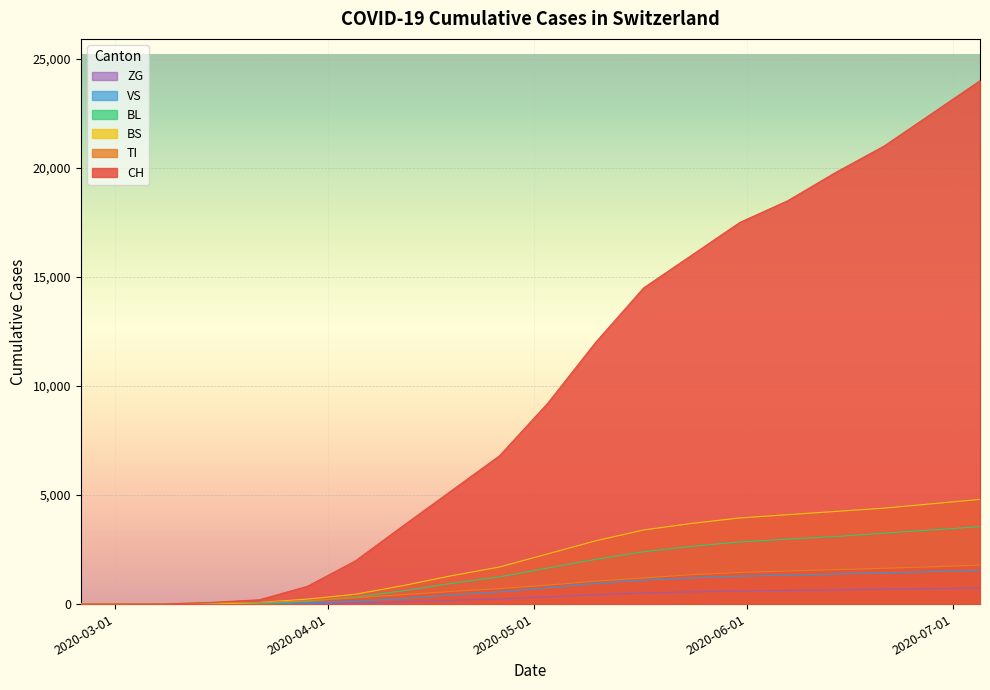

What is the difference between the highest and lowest values at 2020-04-05?

1930